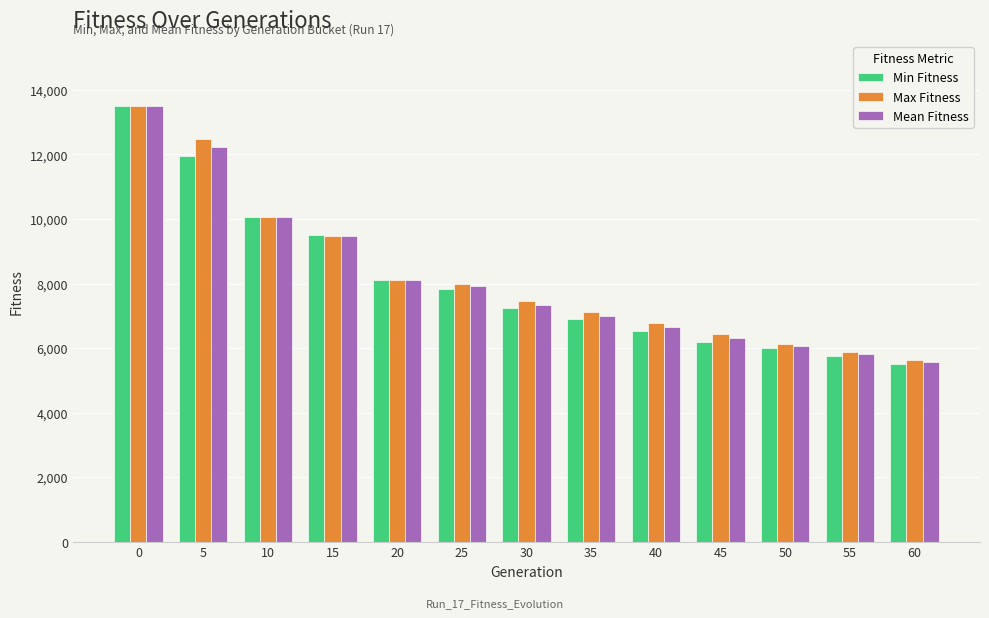

What is the difference between the maximum and minimum values in the Mean Fitness series?

7924